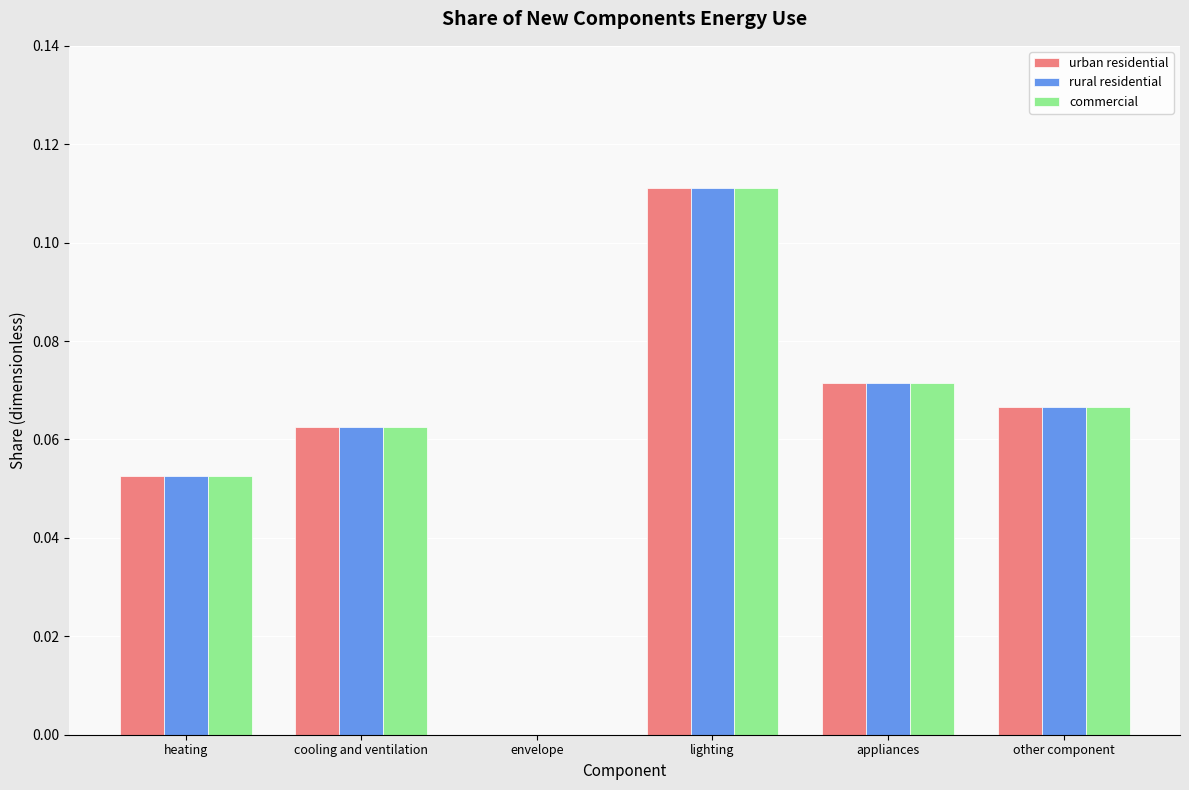

How many categories are shown in the chart?

6